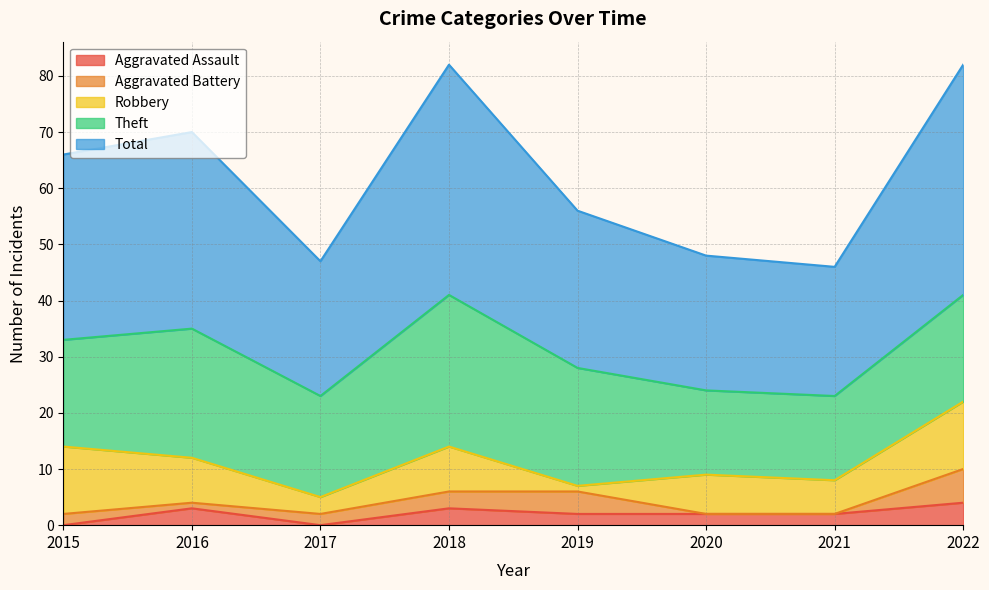

Where is the first local minimum for Aggravated Battery?

2016